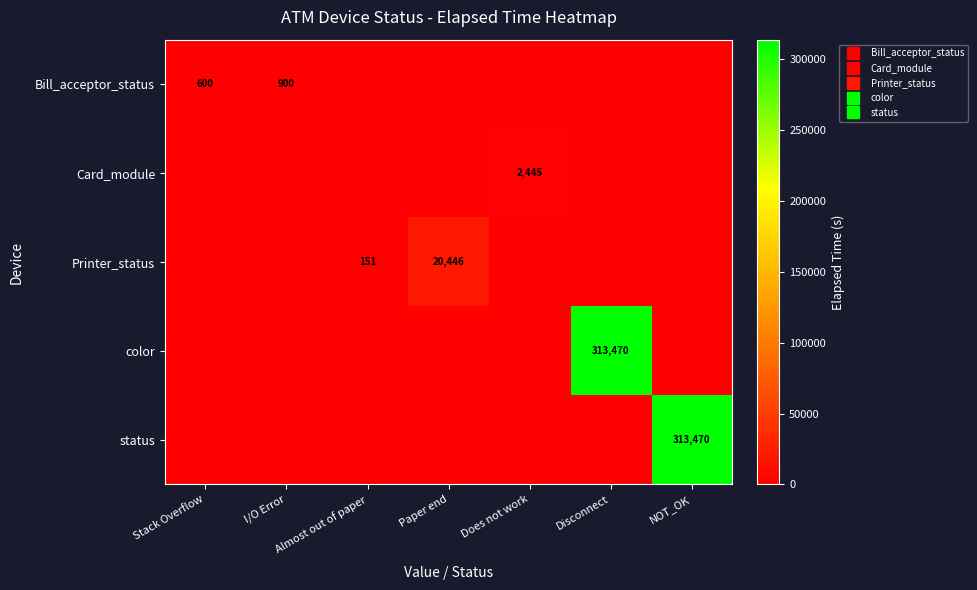

List the labels in order of Bill_acceptor_status value, smallest first.

Almost out of paper, Paper end, Does not work, Disconnect, NOT_OK, Stack Overflow, I/O Error